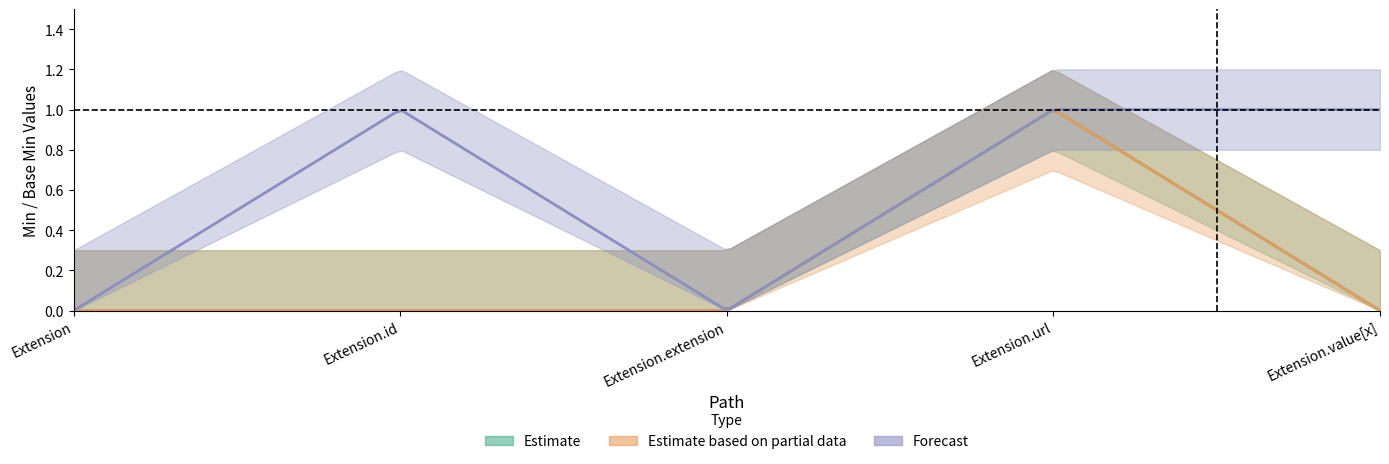

At how many categories does at least one series exceed 0?

3